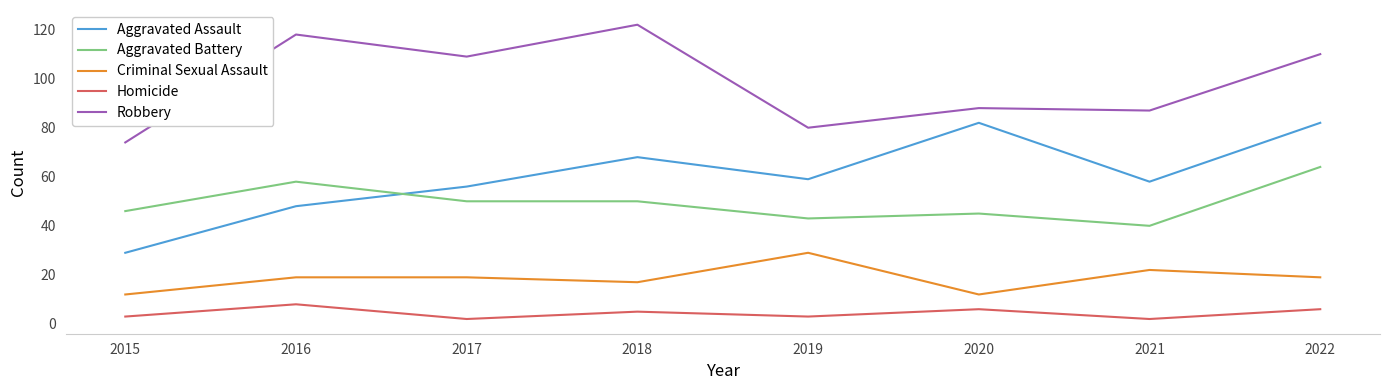

What is the difference between the maximum and second lowest values in the Aggravated Battery series?

21